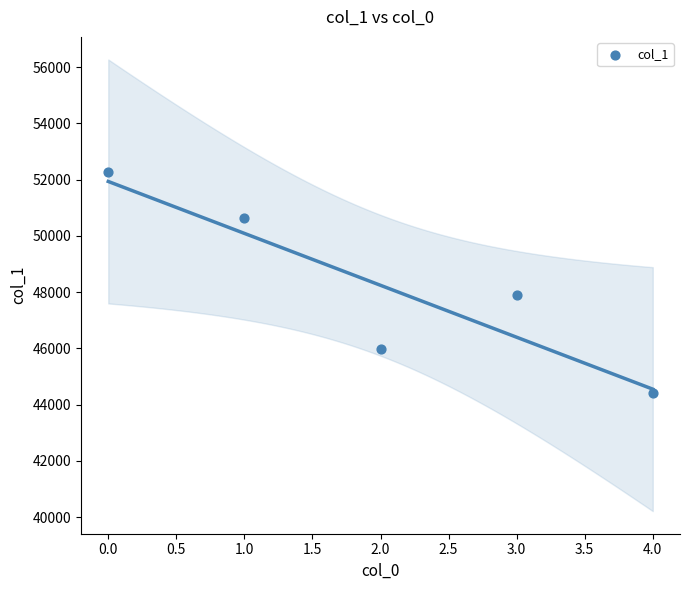

What Y value in the scatter plot is closest to 48353?

47890